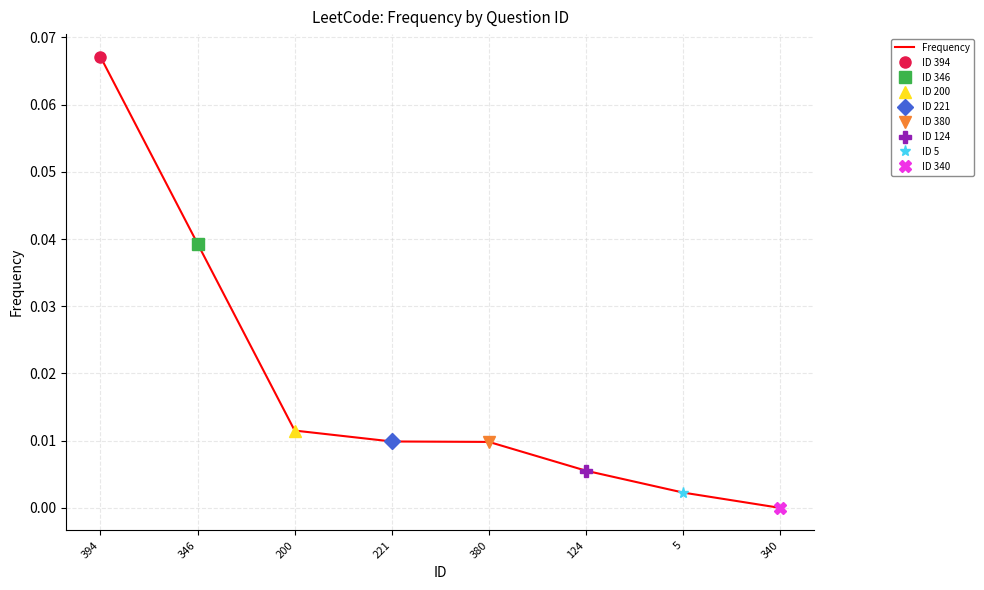

True or false: the data shows 0.0 at 200.

True